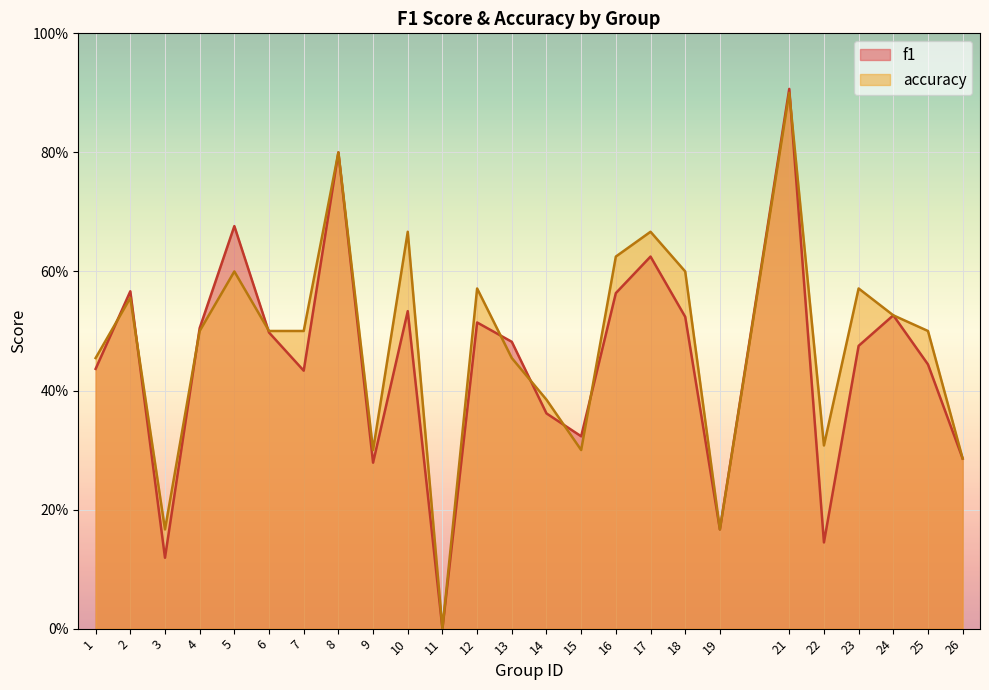

True or false: accuracy has a value of 0.5 at 4.

True